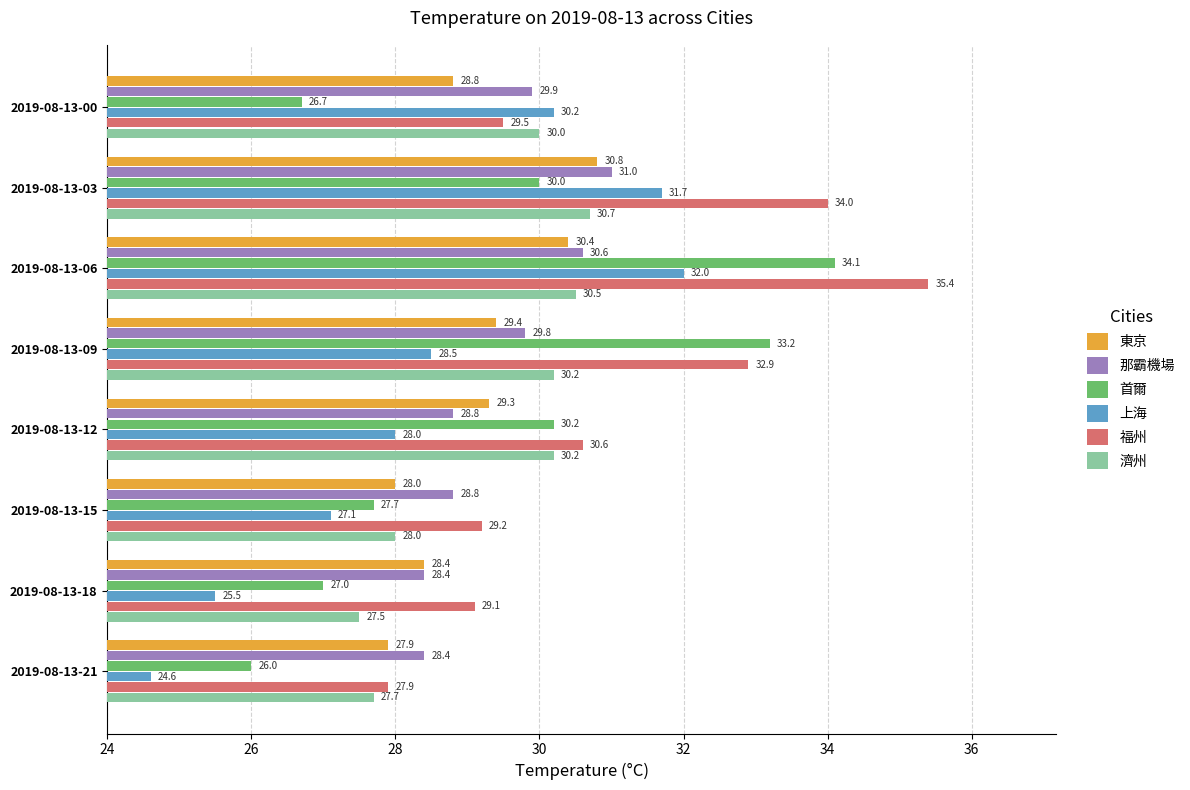

Rank the series by their maximum value, from highest to lowest.

福州, 首爾, 上海, 那霸機場, 東京, 濟州